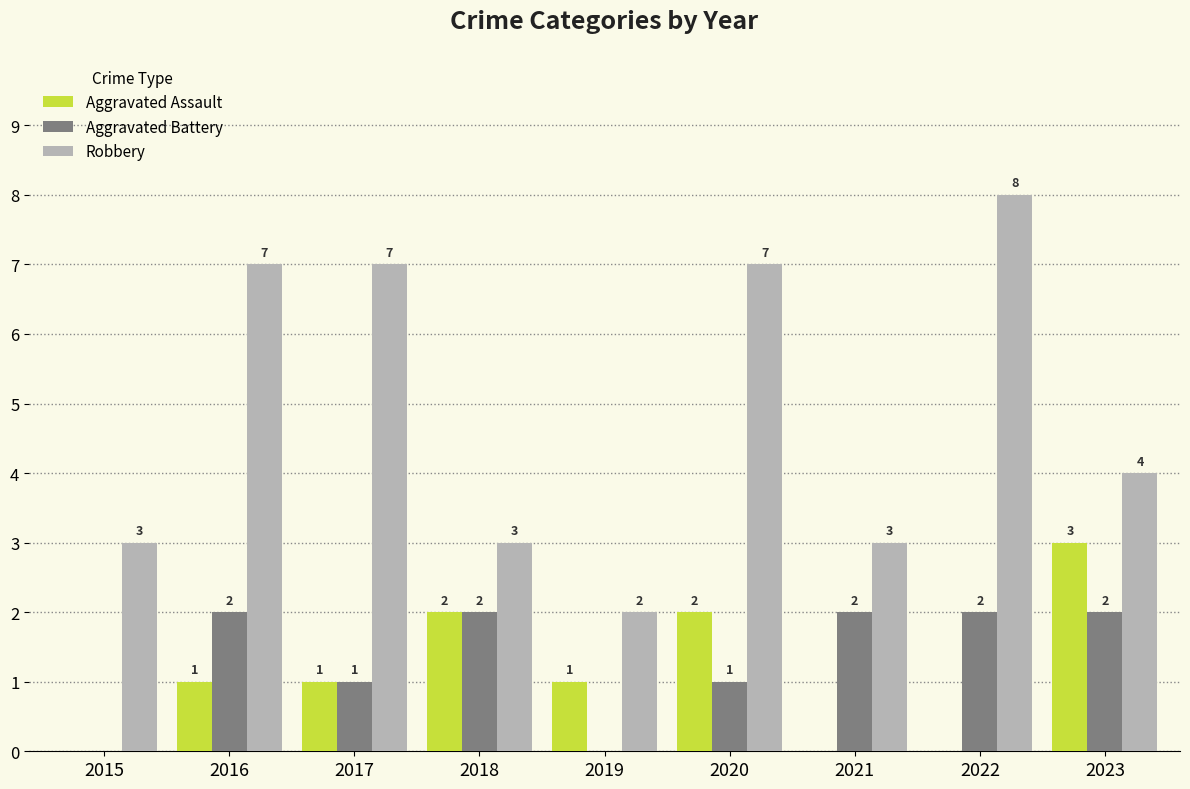

How many Aggravated Battery values are between 1 and 2?

7